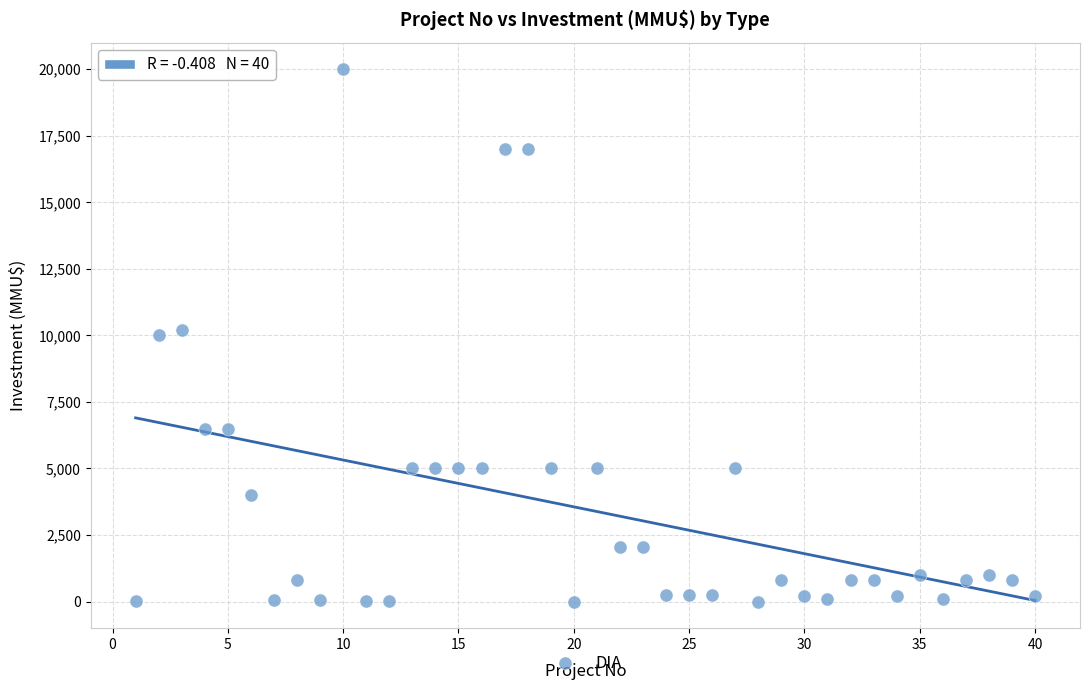

What is the range of Y values (max minus min)?

20000